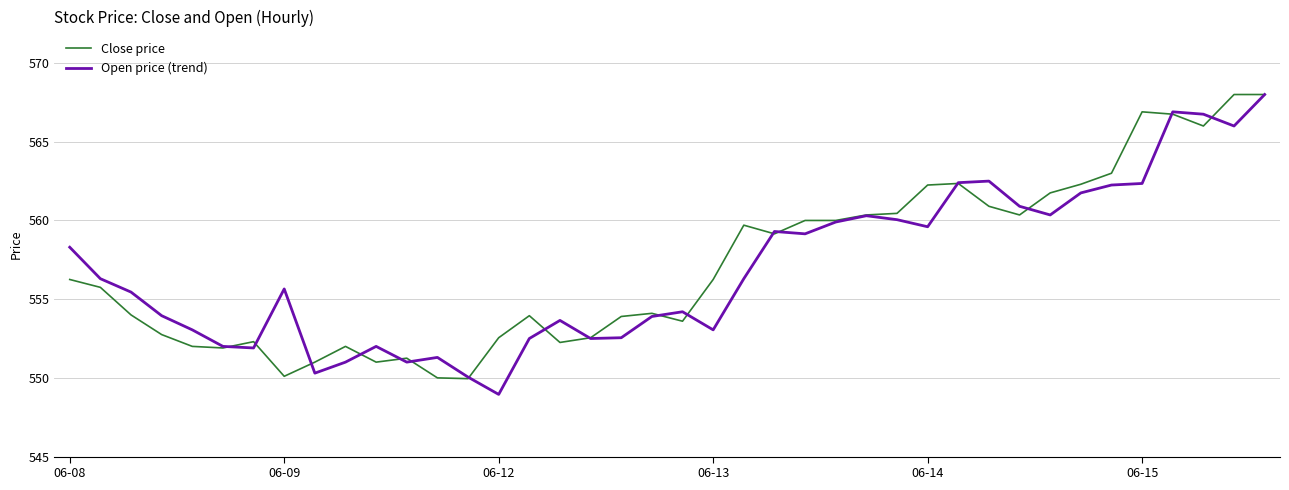

How many values in the Close price series exceed 556?

20